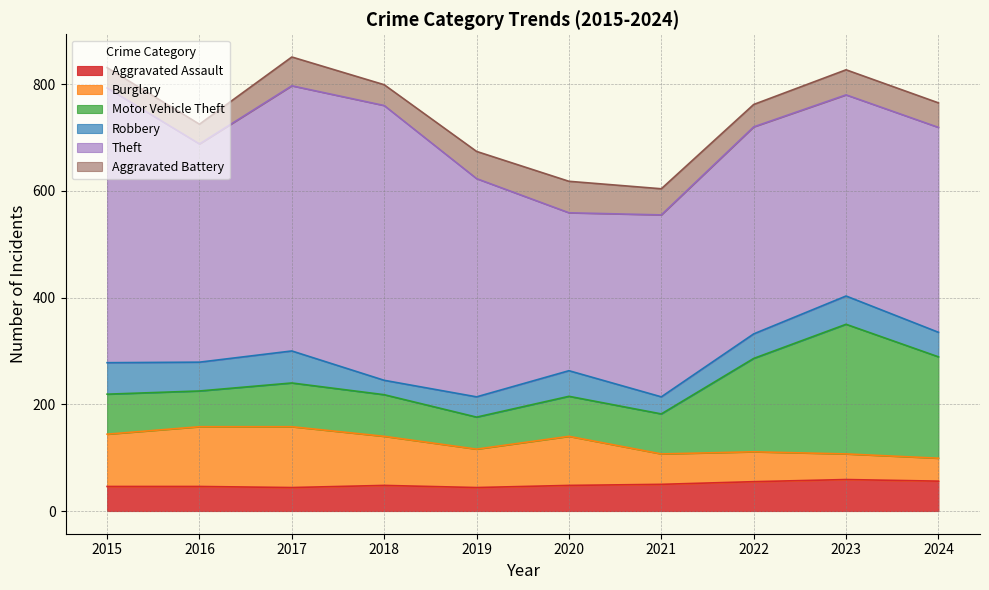

List the series in order of their peak value, lowest first.

Aggravated Assault, Aggravated Battery, Robbery, Burglary, Motor Vehicle Theft, Theft